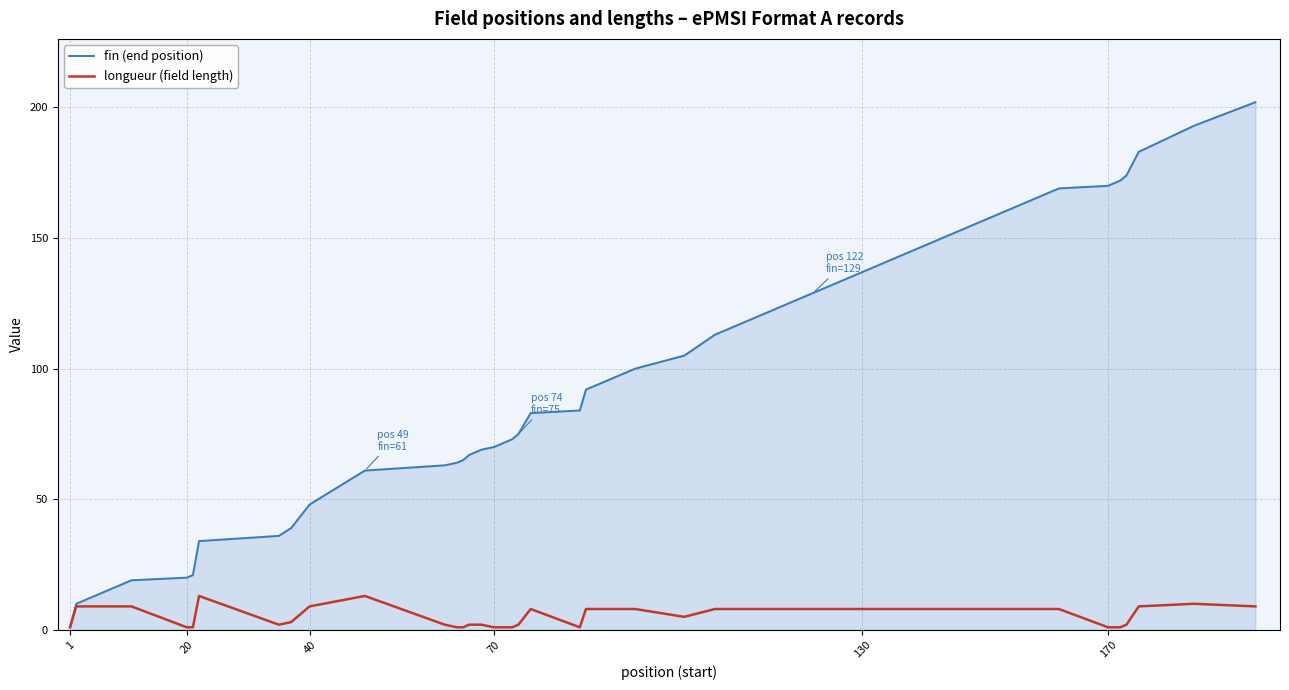

Rank the series by their maximum value, from lowest to highest.

longueur (field length), fin (end position)